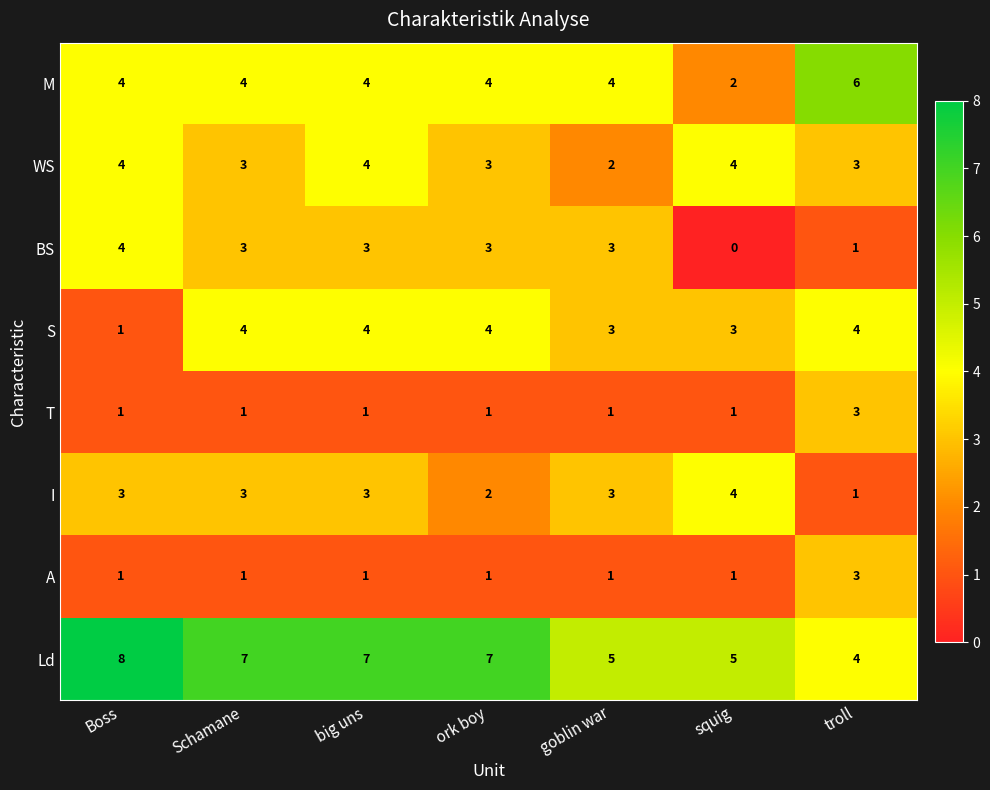

Is the value of WS at troll greater than the value of Ld at troll?

No